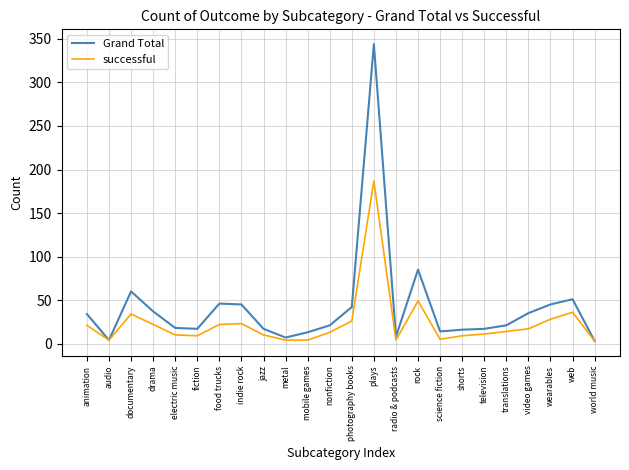

Which series changed the most between plays and translations?

Grand Total